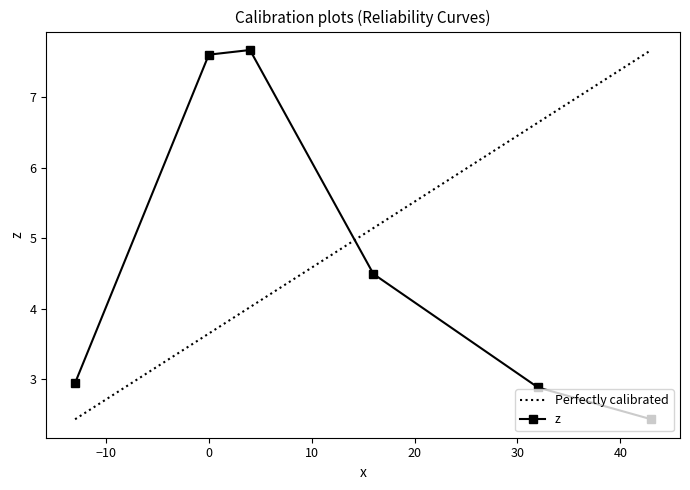

What is the value of the z point at the 3rd from the left?

7.7